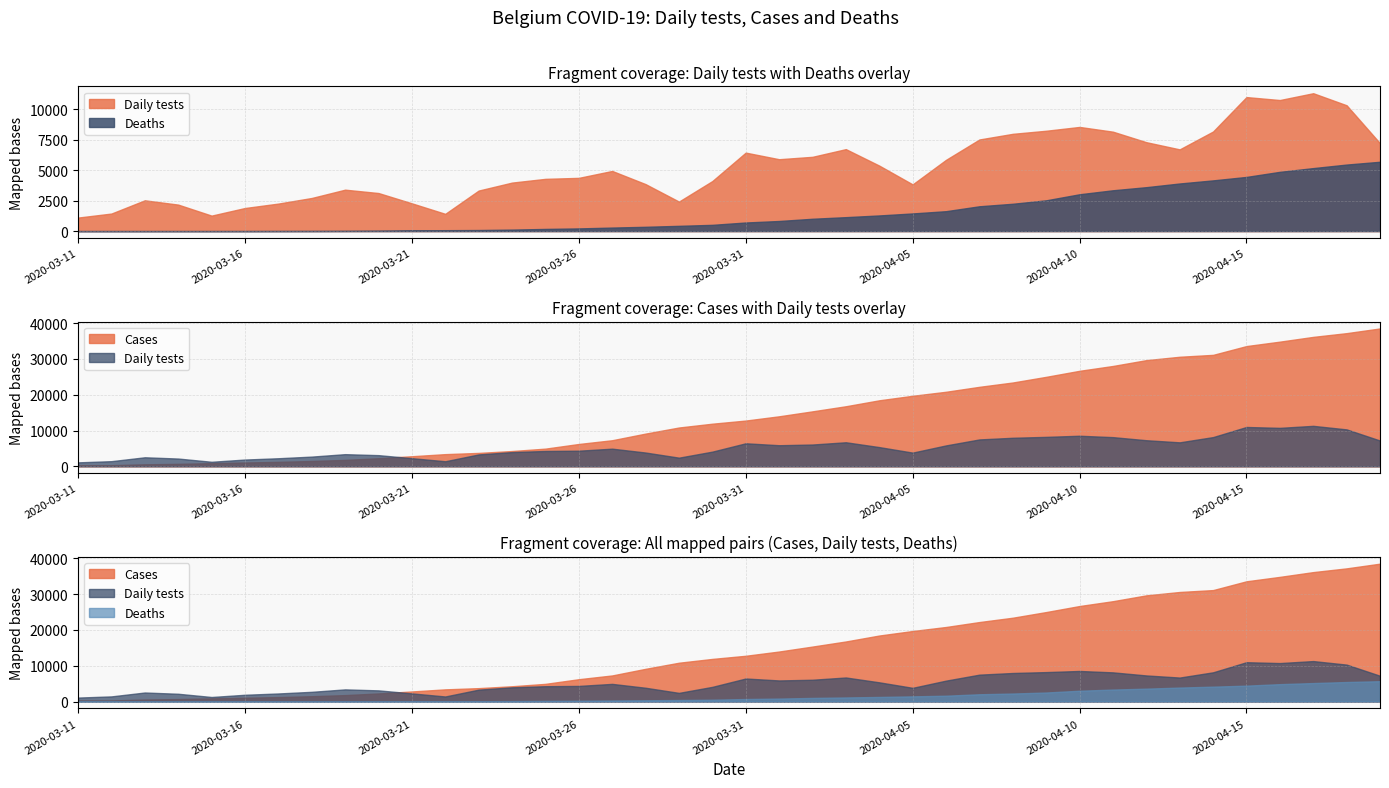

How many lines are shown in the chart?

3